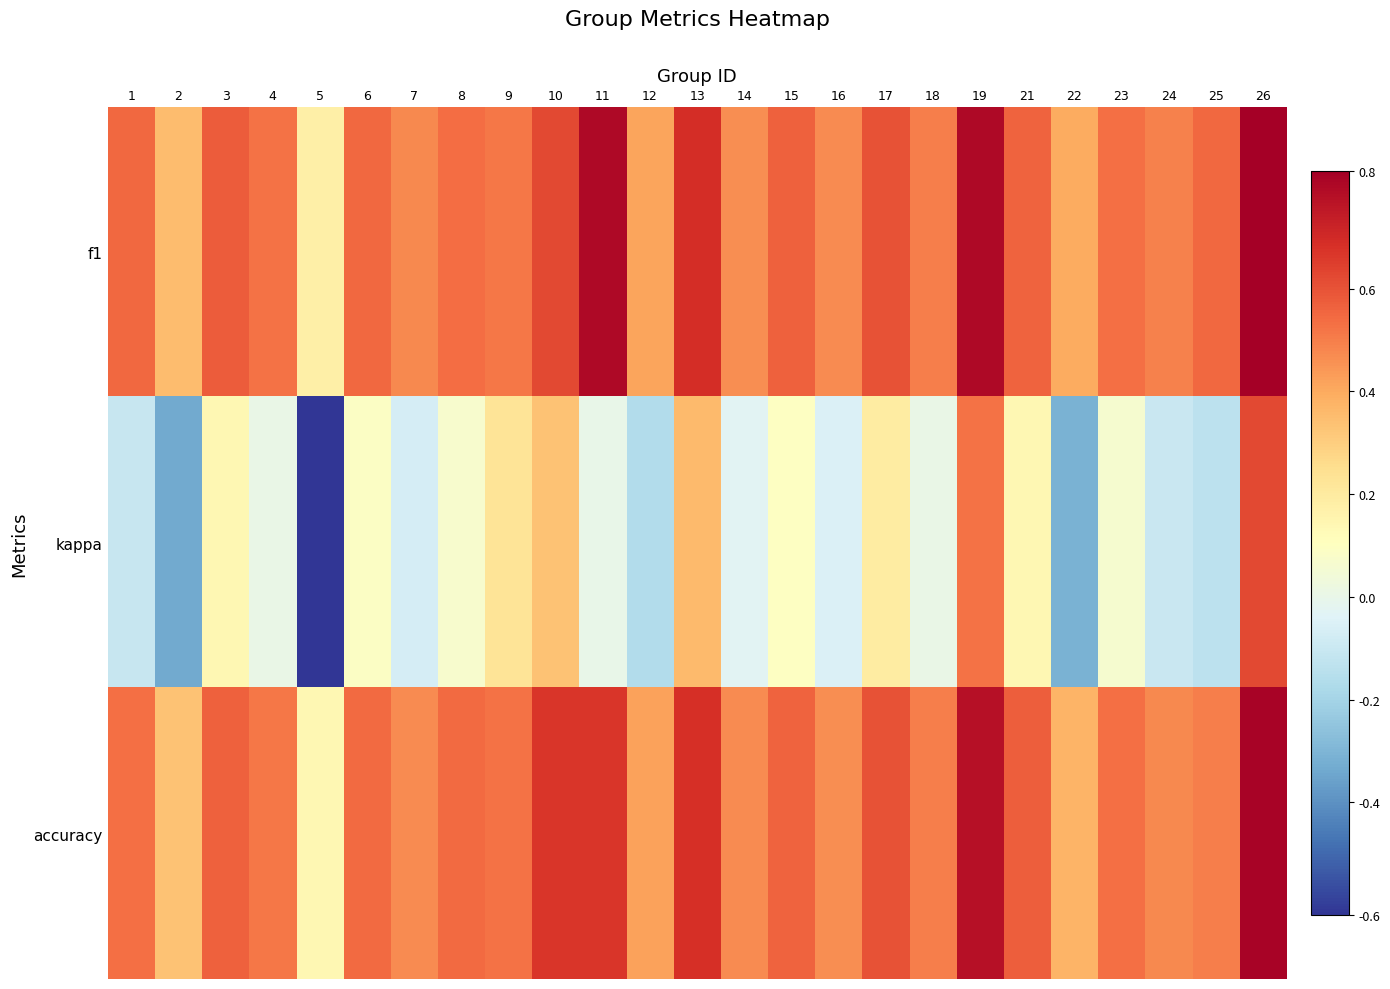

At how many categories does at least one series exceed 0?

25